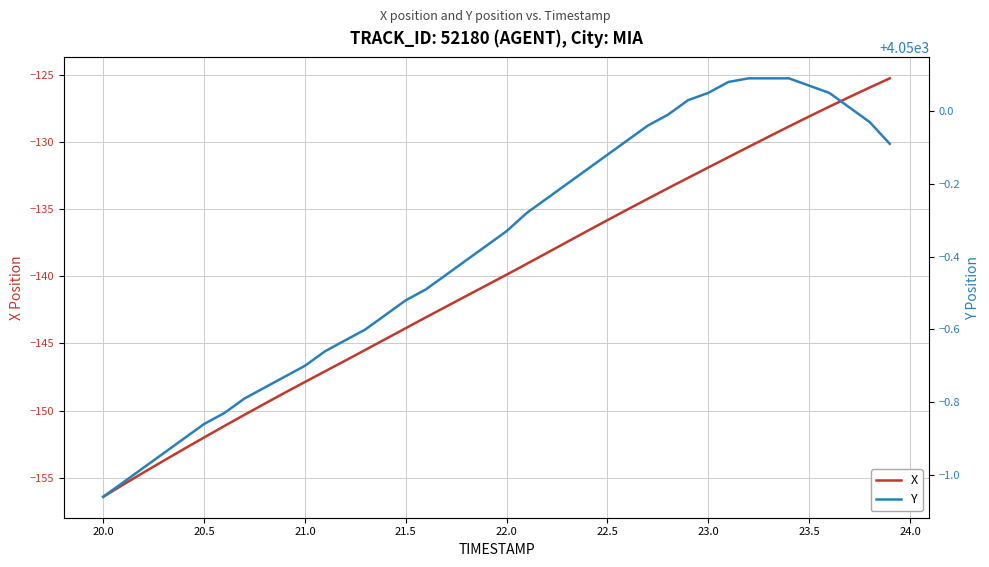

What are all the series names shown in the legend?

X, Y